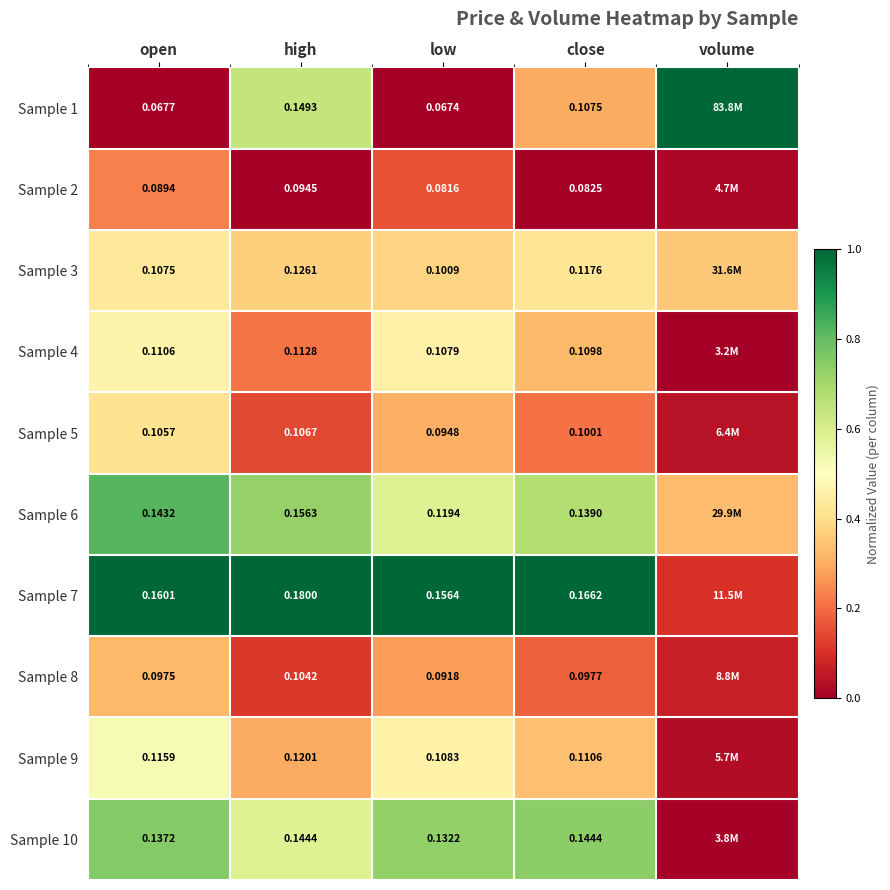

Is the value of Sample 6 at low greater than the value of Sample 3 at open?

Yes